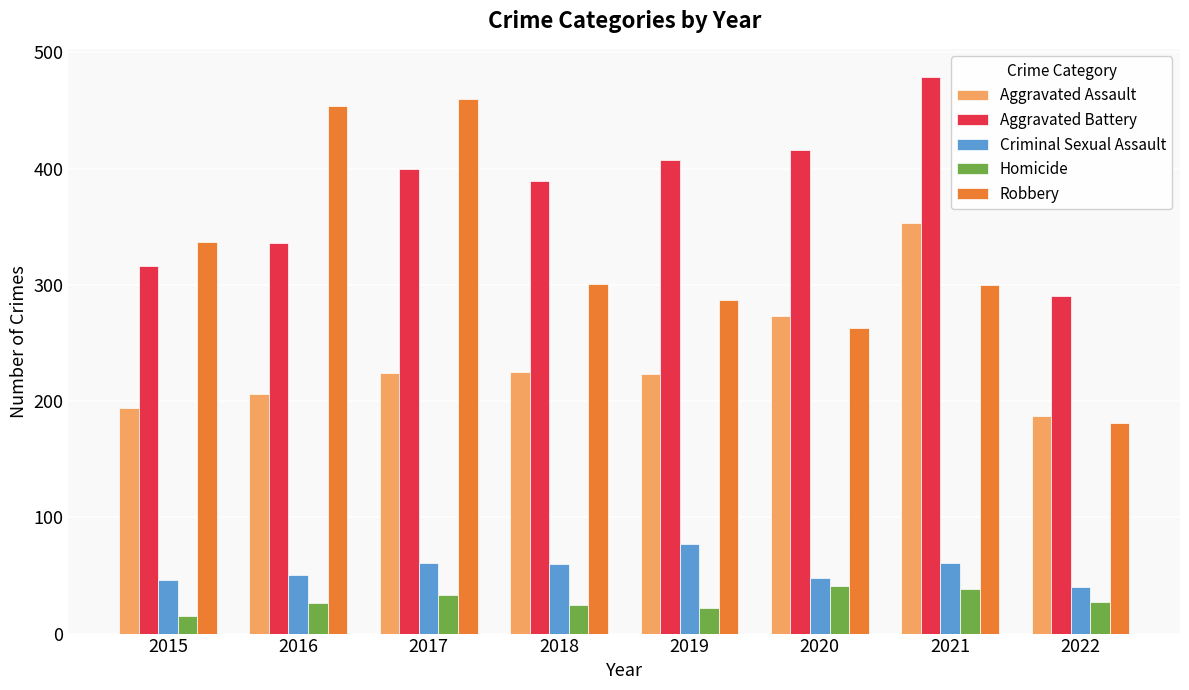

What is the value of the Aggravated Assault bar at the 8th from the left?

187